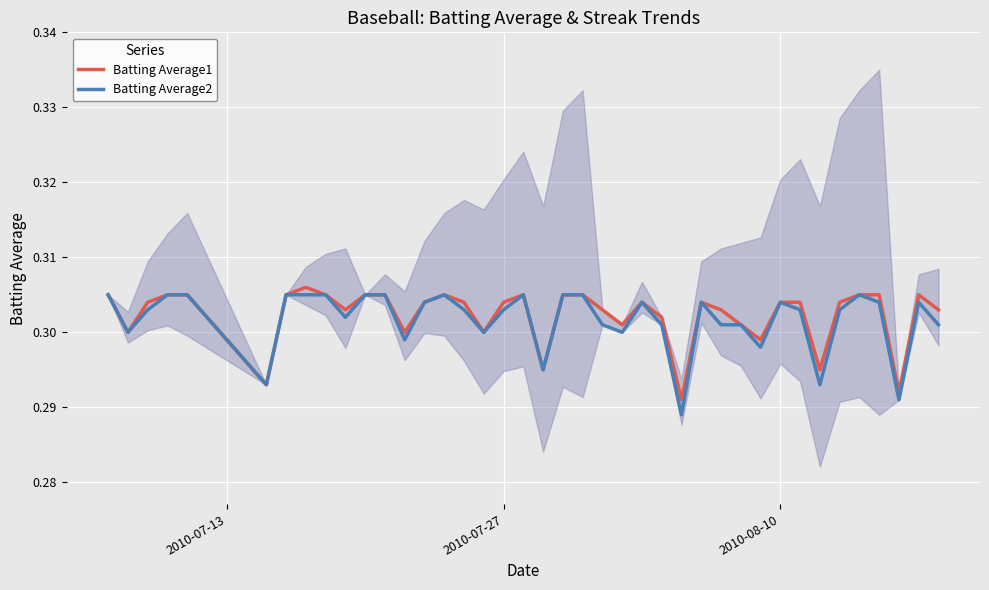

The Batting Average1 series shows 0.4 at 2010-07-27. True or false?

False